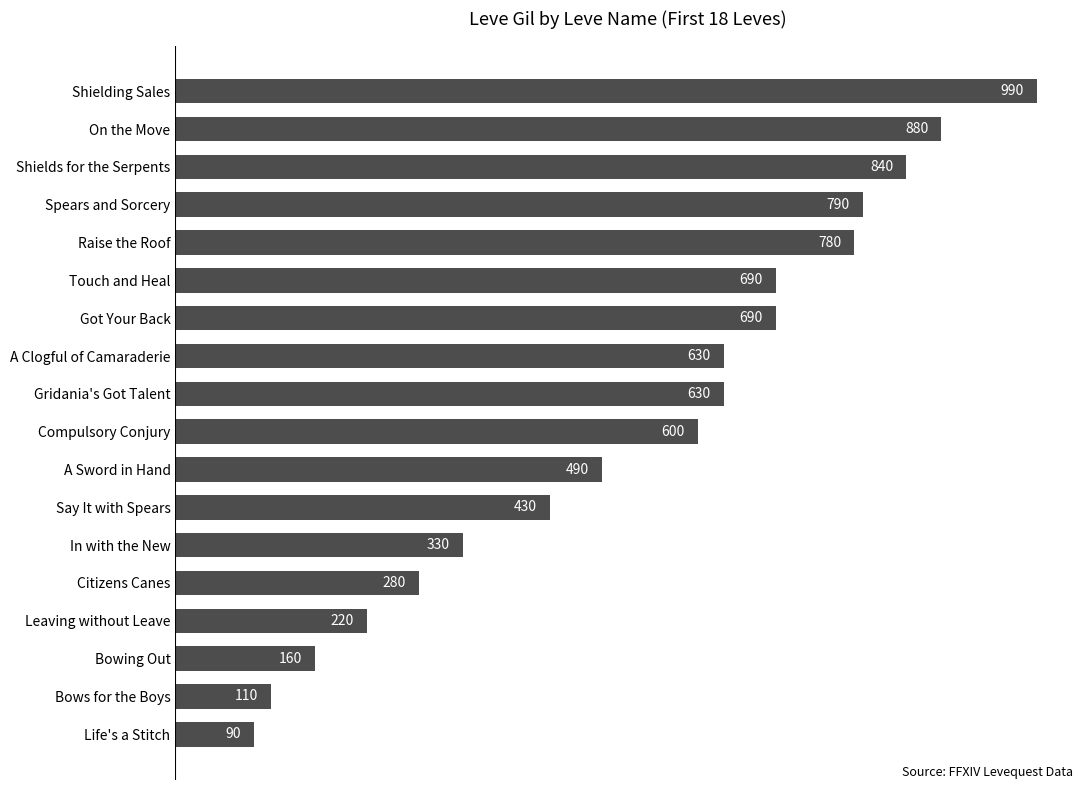

What is the smallest value displayed?

90